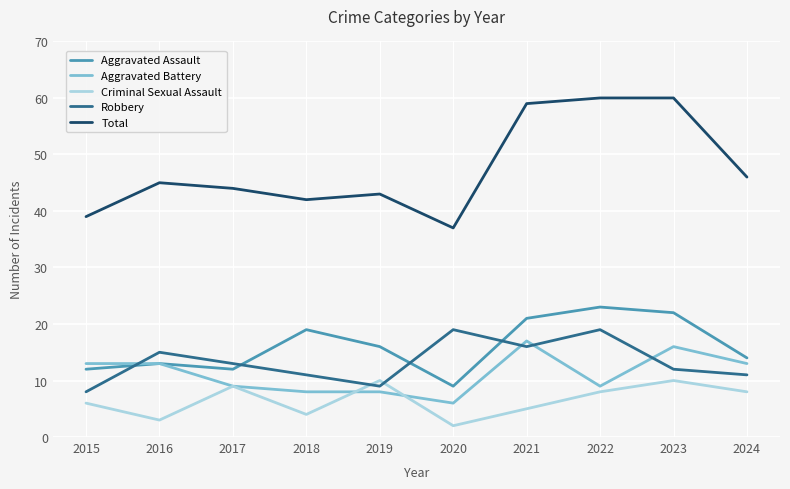

Rank the series at 2022 from lowest to highest value.

Criminal Sexual Assault, Aggravated Battery, Robbery, Aggravated Assault, Total